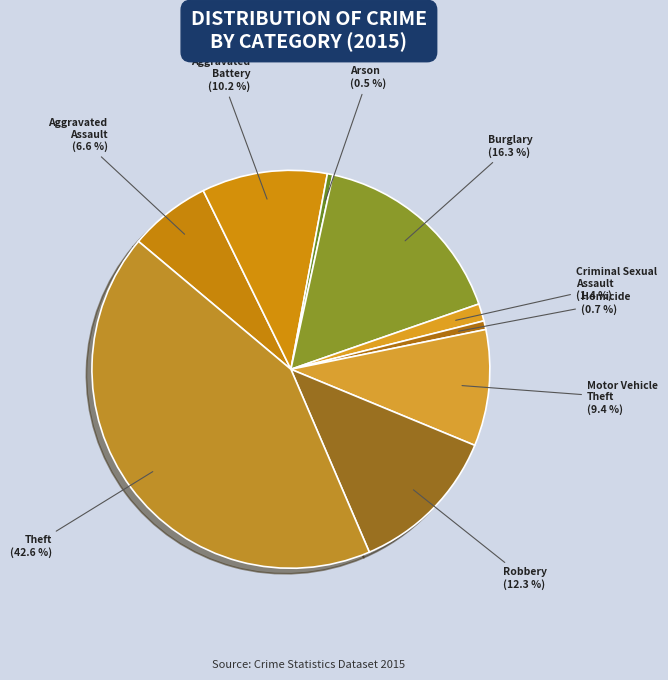

Combined, do Criminal Sexual Assault and Arson account for over 50%?

No